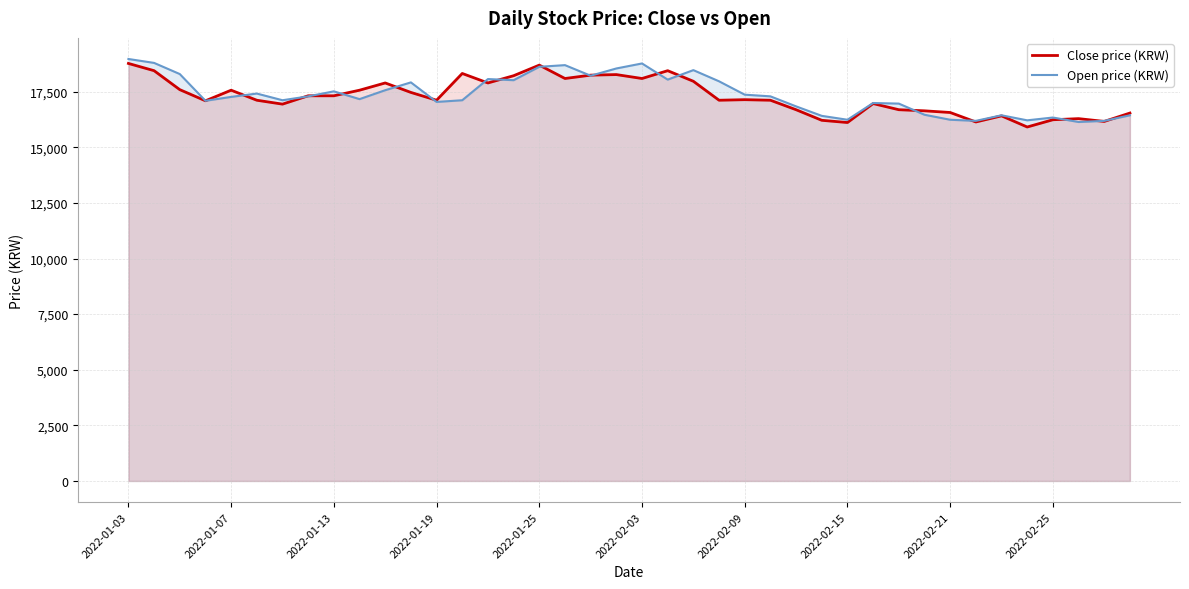

Rank the series by their average value, from highest to lowest.

Open price (KRW), Close price (KRW)